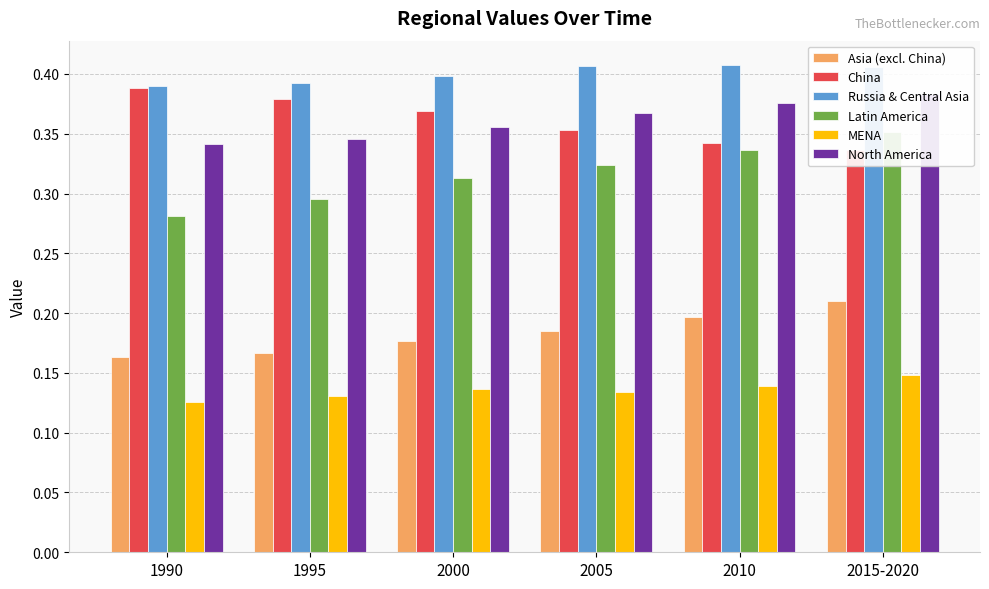

How many bars are there in total?

36